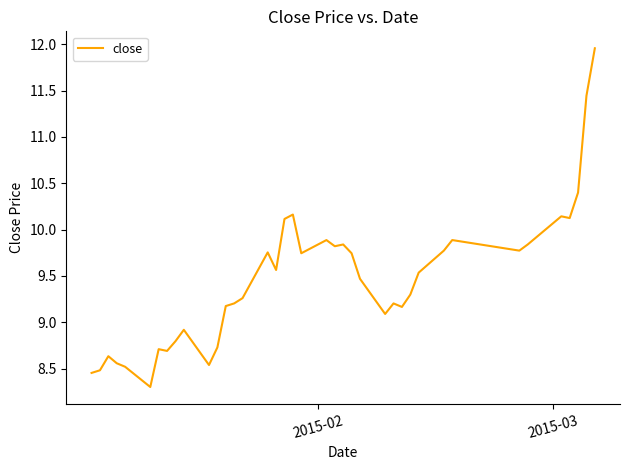

What is the difference between the maximum and minimum values?

3.7